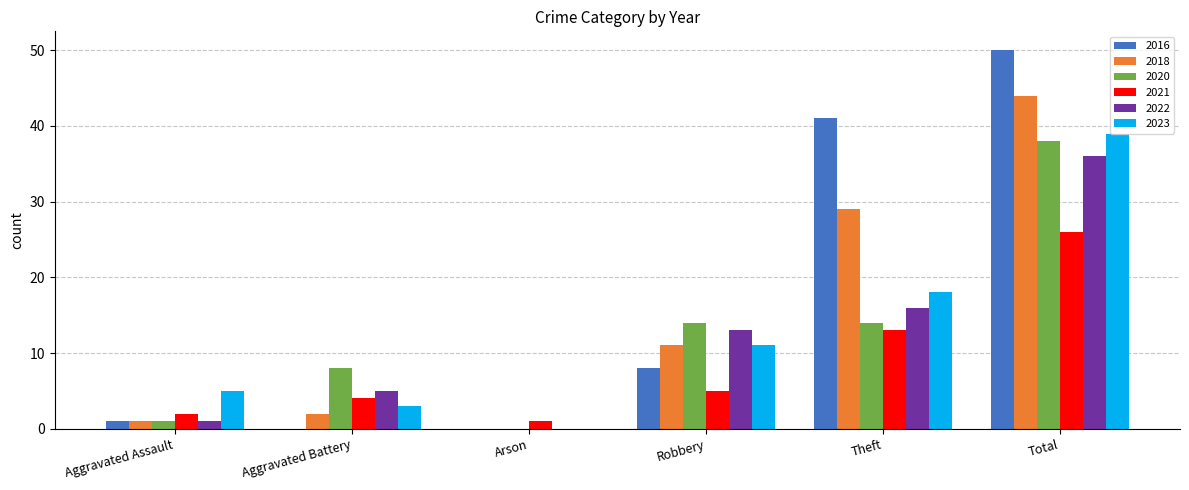

Which category has the highest value across all series?

Total